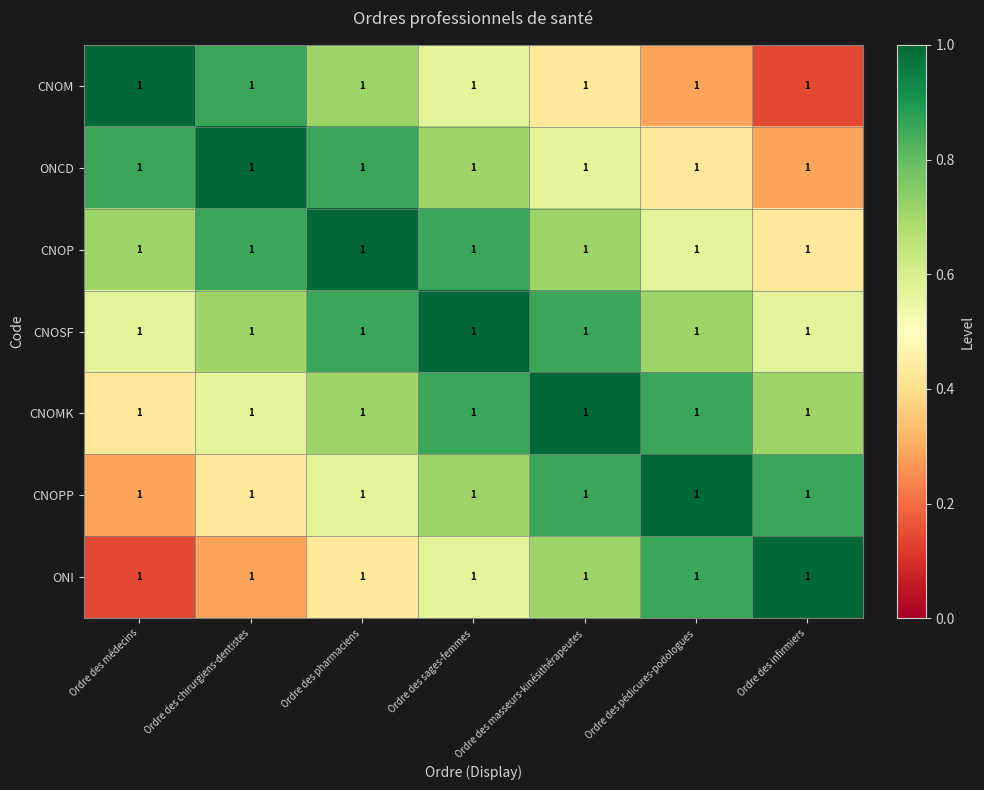

What is the difference between the maximum and minimum values in the CNOPP series?

0.7